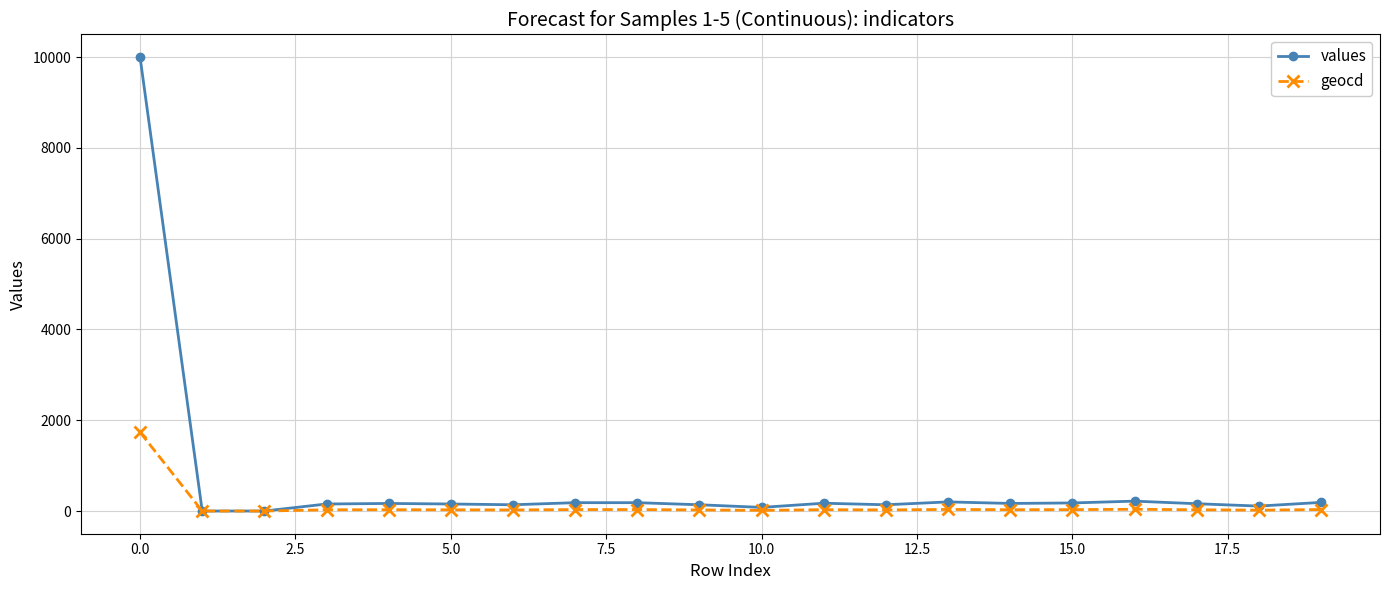

Which series has the largest range (max minus min)?

values